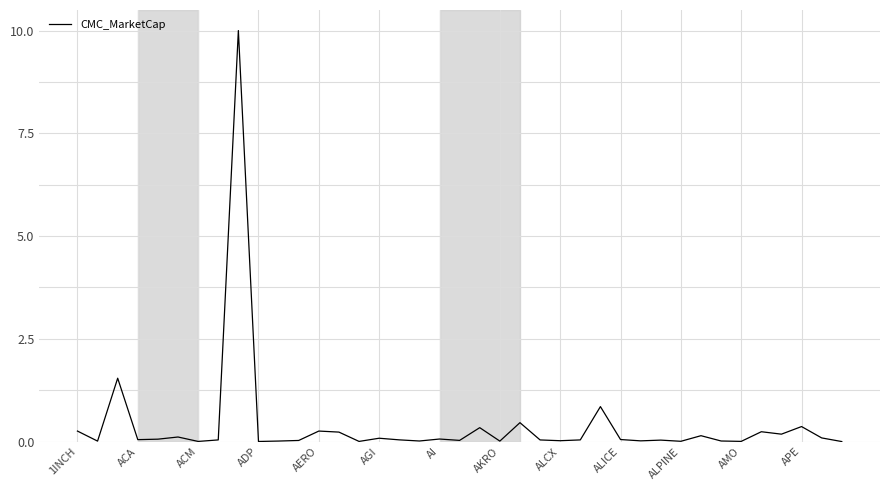

What is the maximum value shown in the chart?

10.0